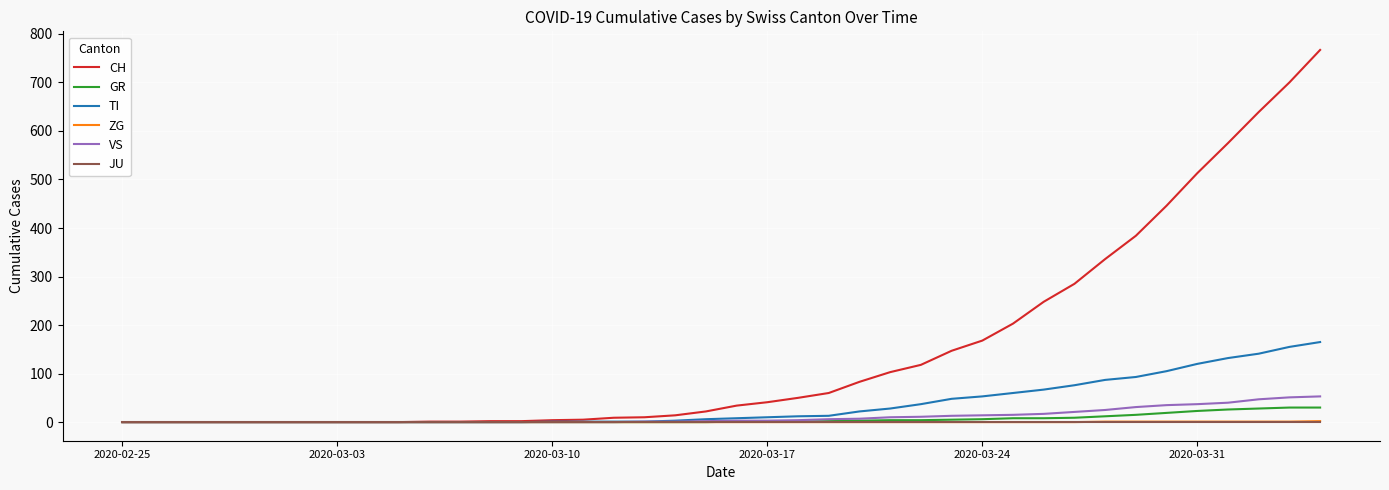

Which series has the largest total across all categories?

CH